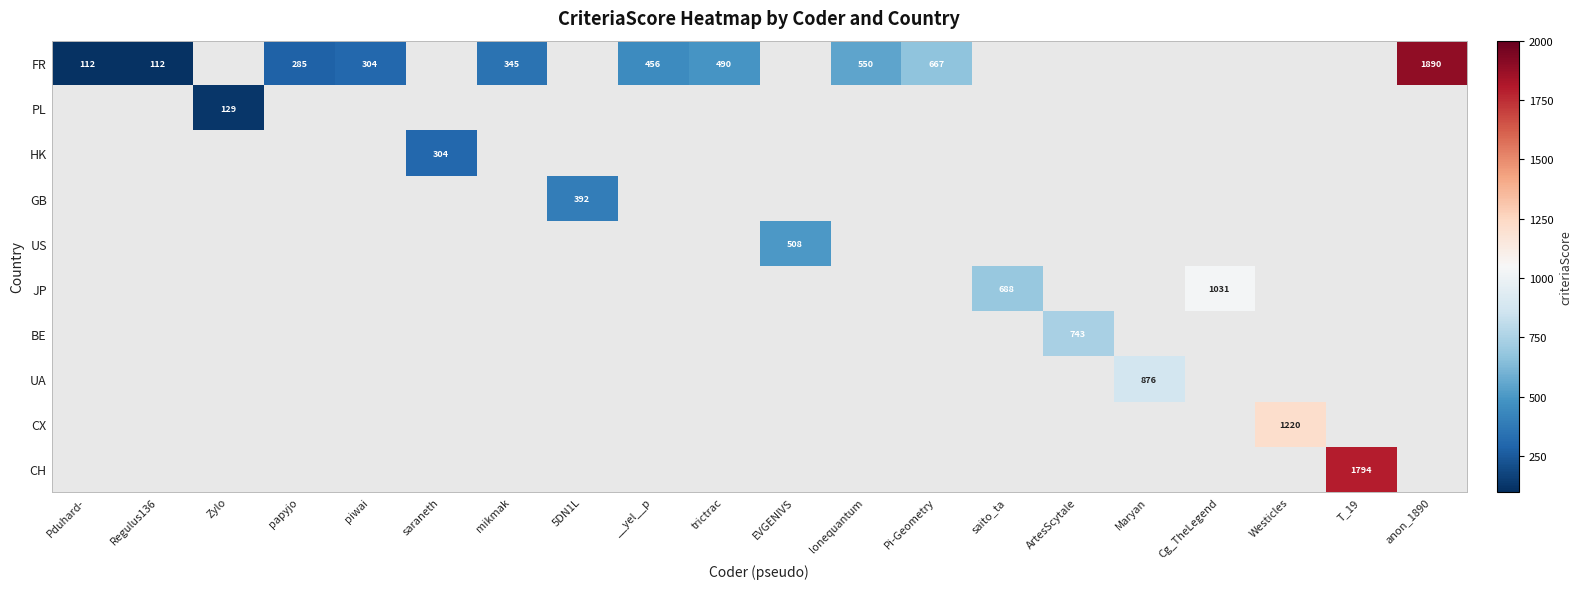

How many positive values does the PL series have?

1